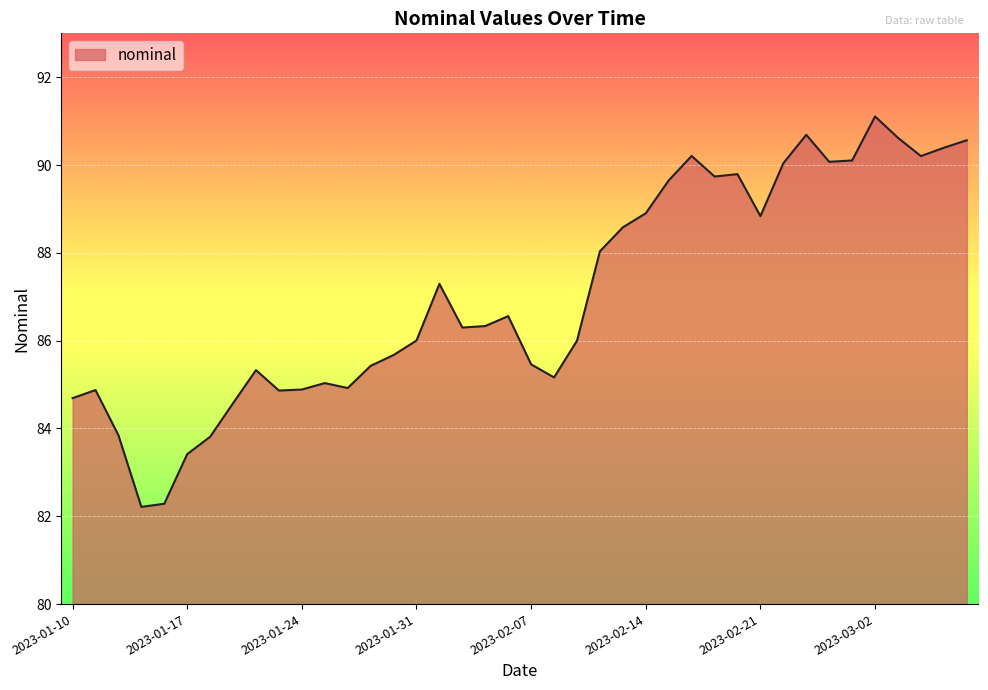

What is the smallest value displayed?

82.2